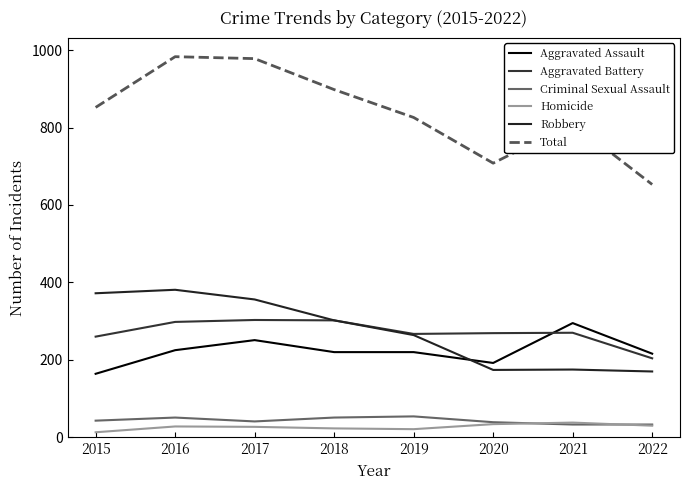

True or false: Robbery has more than 2 points higher than both neighbors.

False